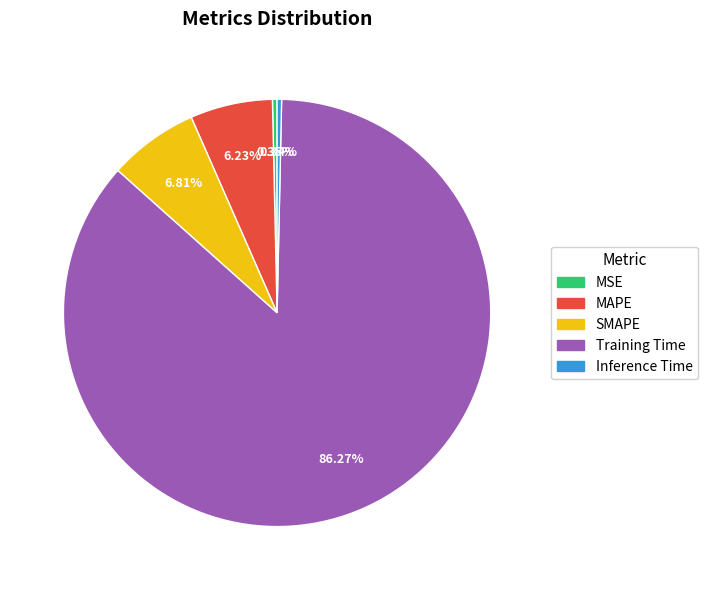

The MAPE slice represents 1% of the pie. True or false?

False